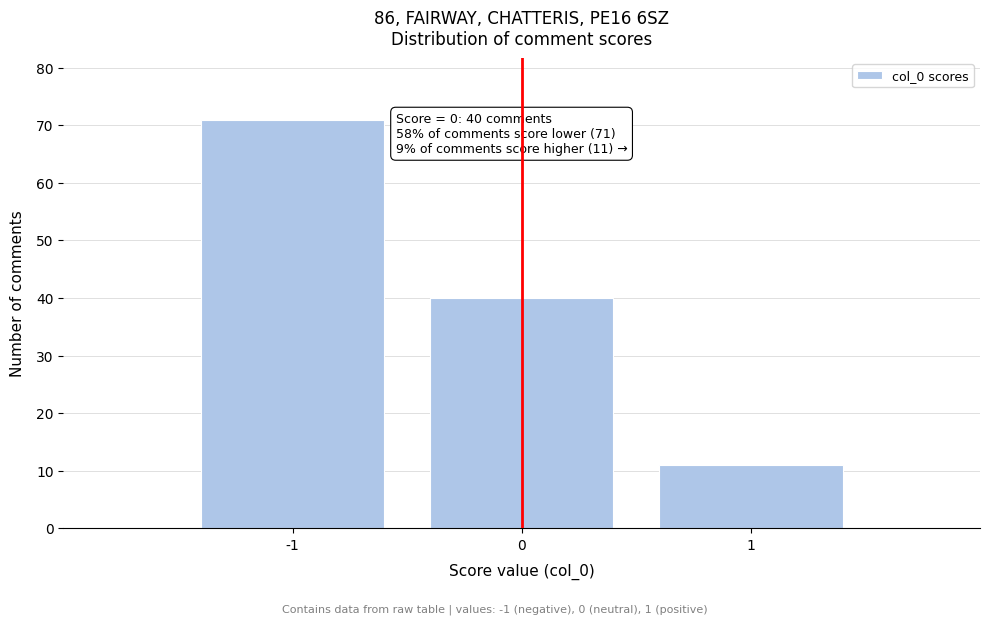

Over which range of the x-axis is the bar tallest?

-1.5 to -0.5